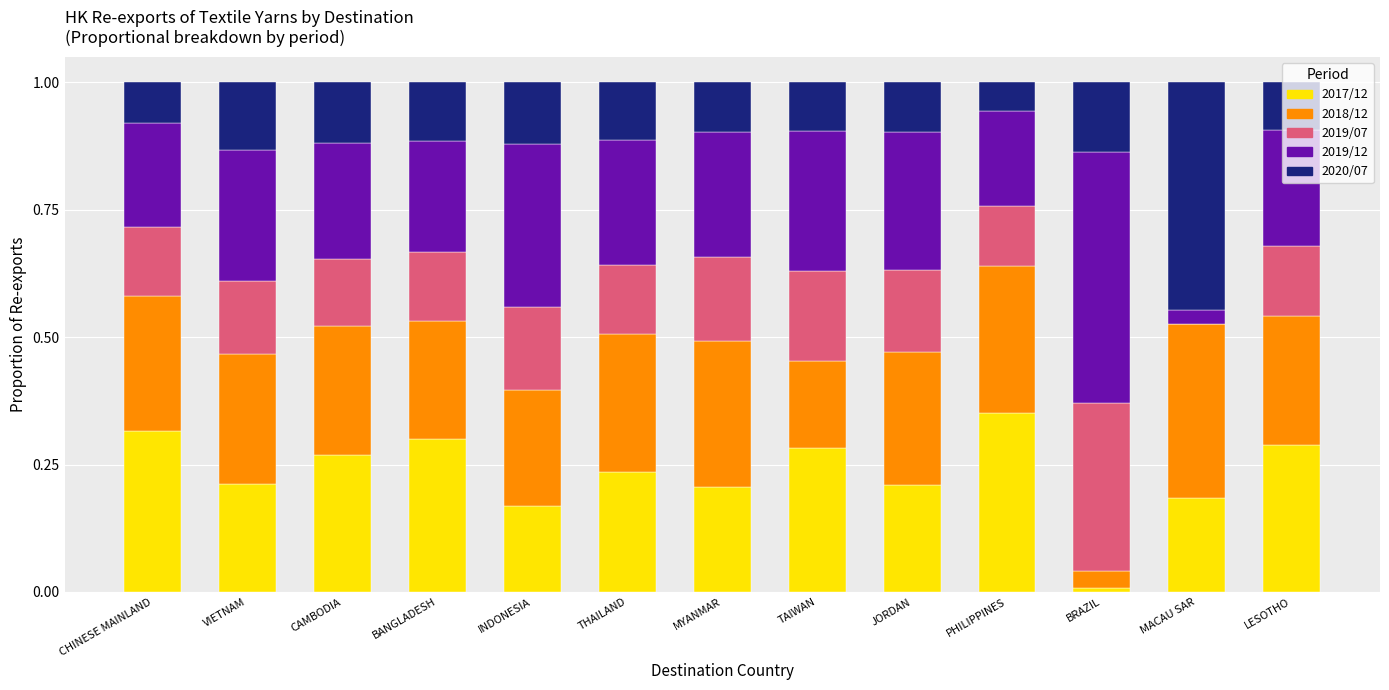

What is the total value across all series at MACAU SAR?

1.0